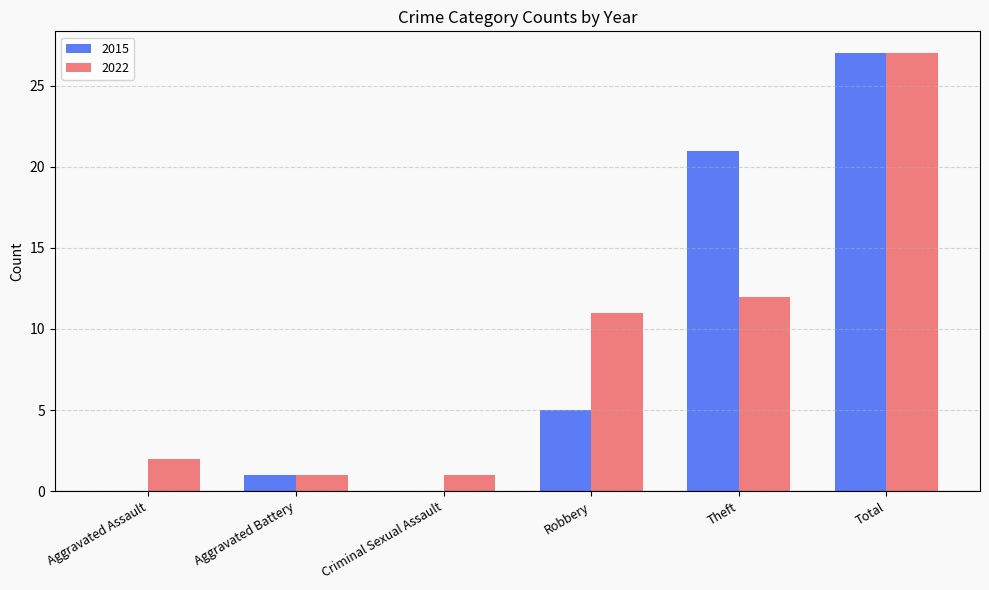

At which category is the sum across all series the highest?

Total